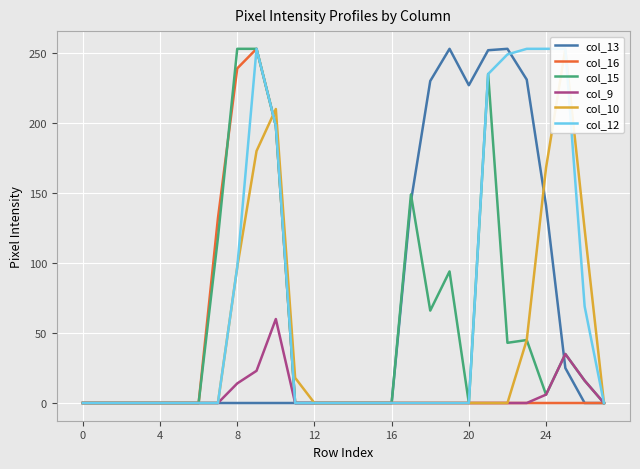

Where is the first local maximum for col_10?

10